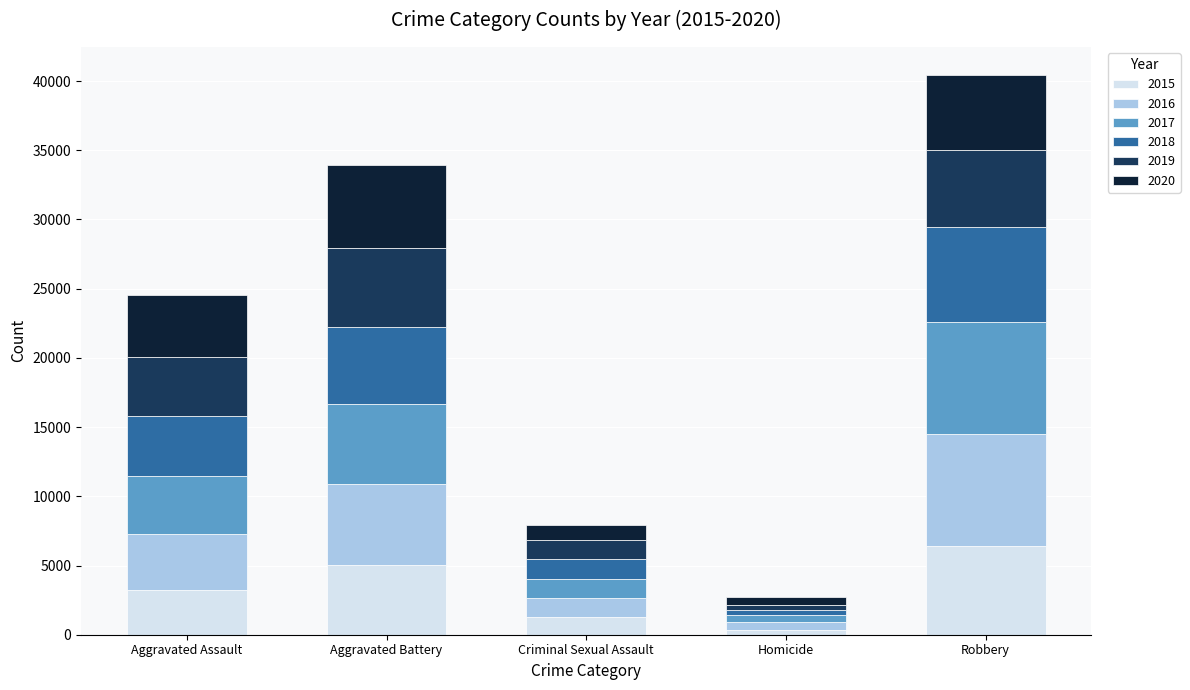

What is the difference between the second highest and second lowest values in the 2015 series?

3817